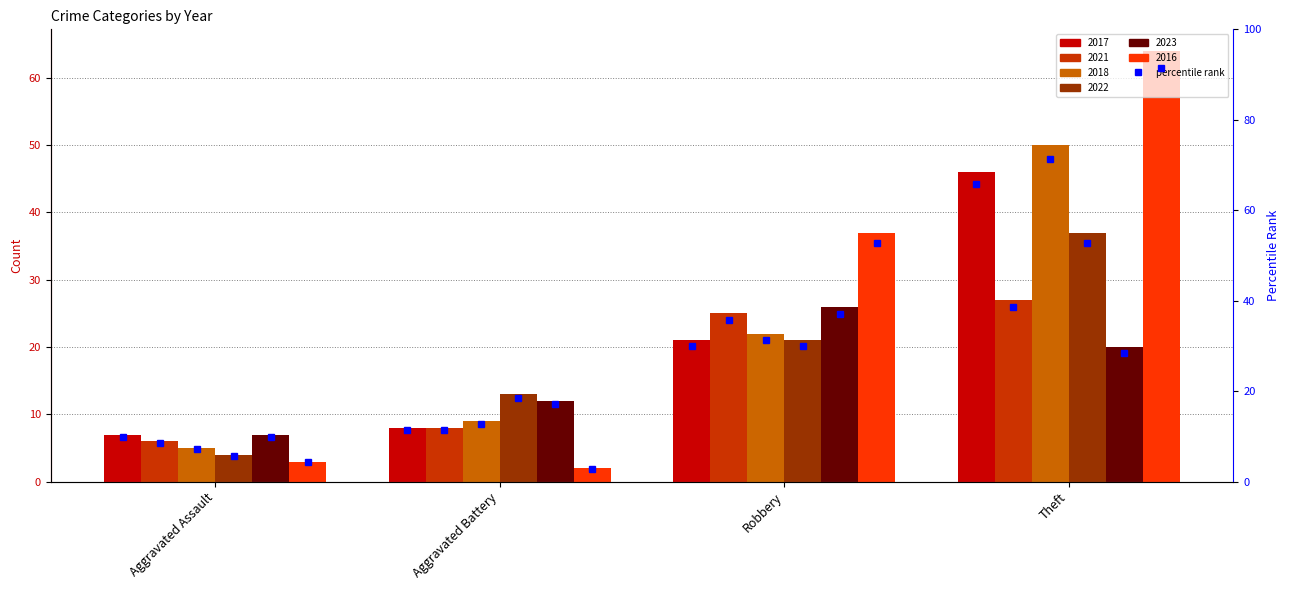

What is the label of the 4th bar from the right?

Aggravated Assault